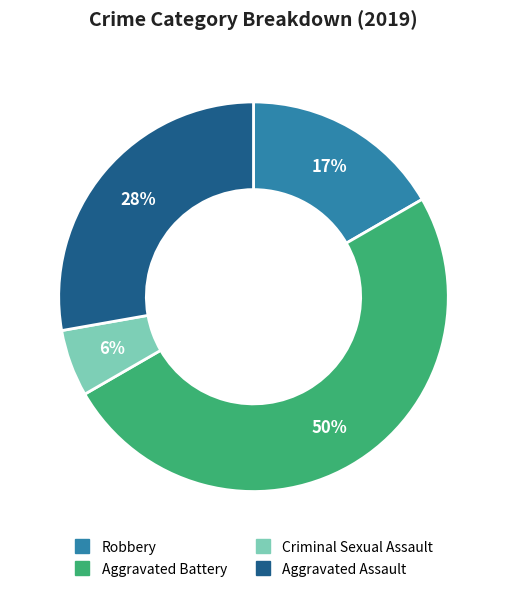

Do Aggravated Assault and Criminal Sexual Assault together represent more than half of the pie?

No